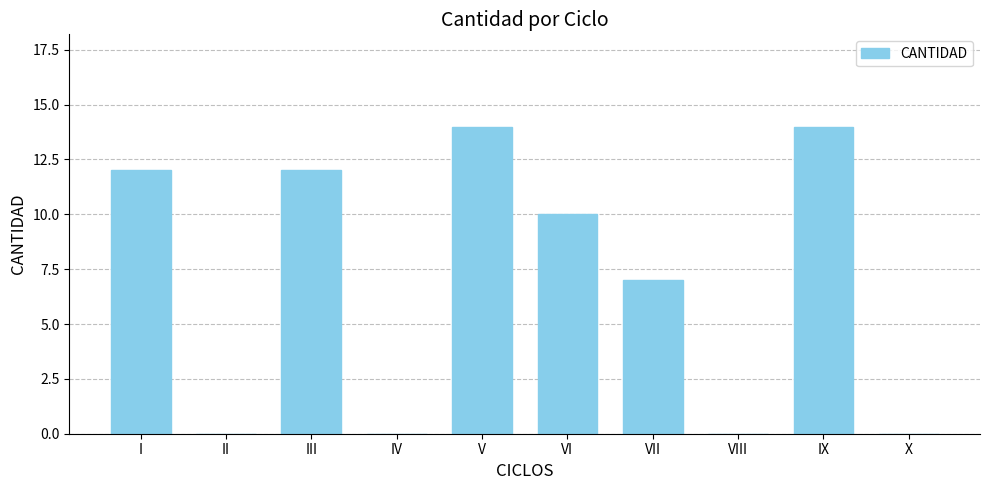

The chart shows a value of 10 at VI. True or false?

True